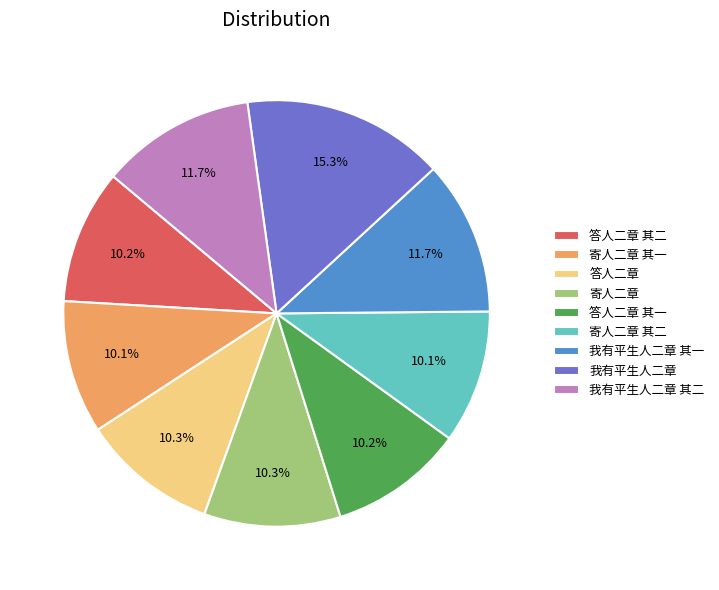

What percentage do 答人二章 其二 and 我有平生人二章 其一 together represent?

21.9%